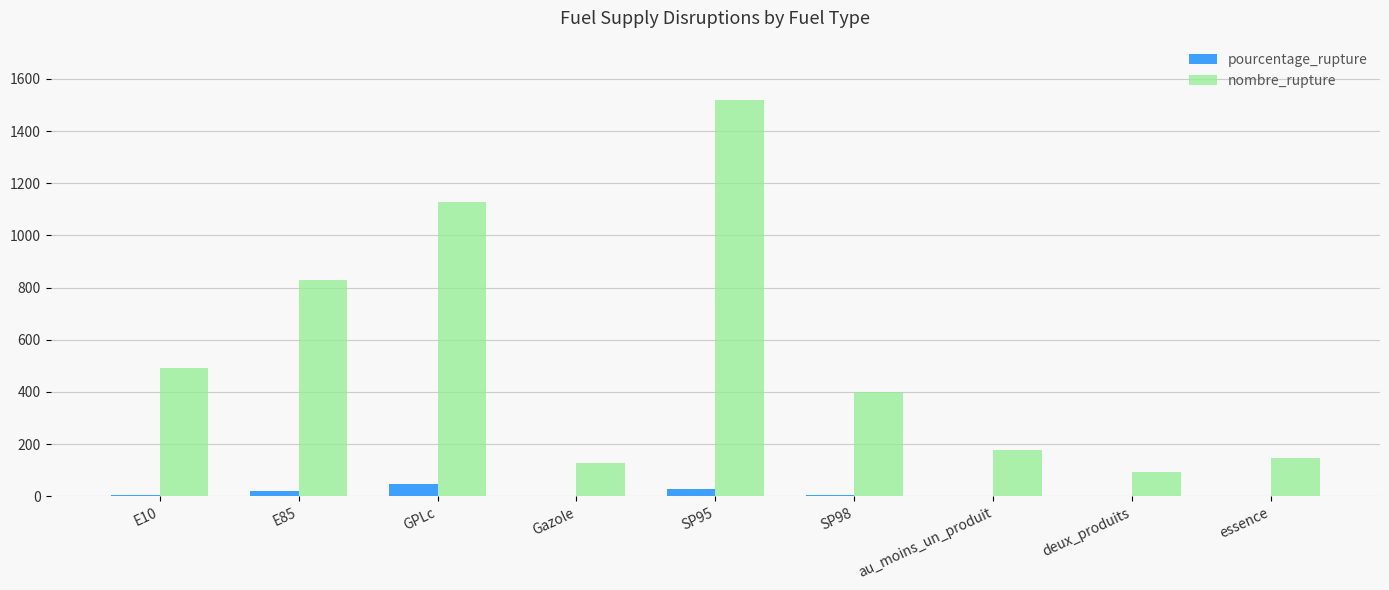

What is the sum of all pourcentage_rupture values?

111.1